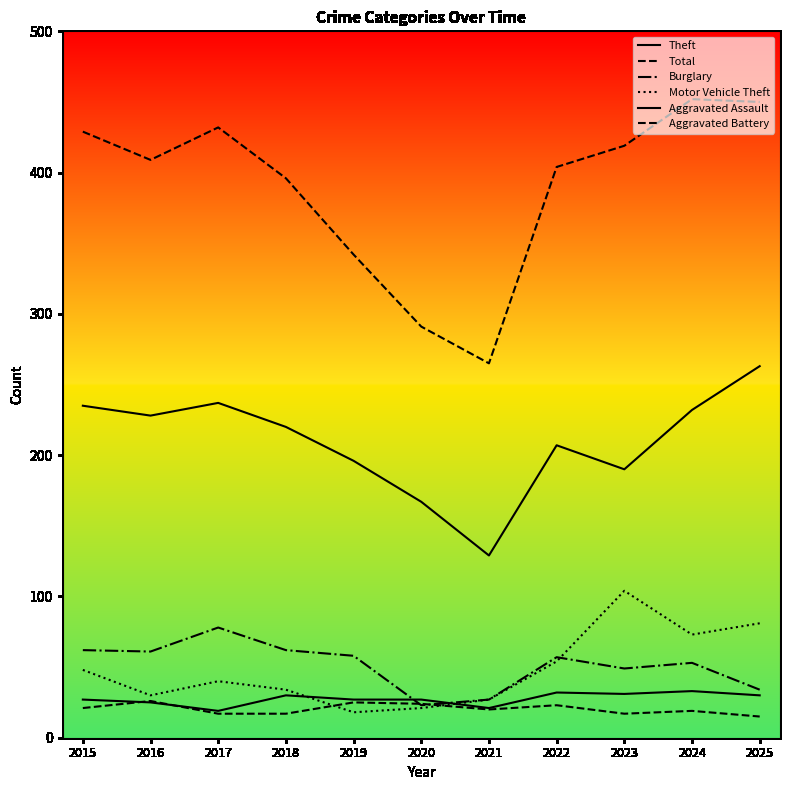

Does the chart display data point markers on the line(s)?

No